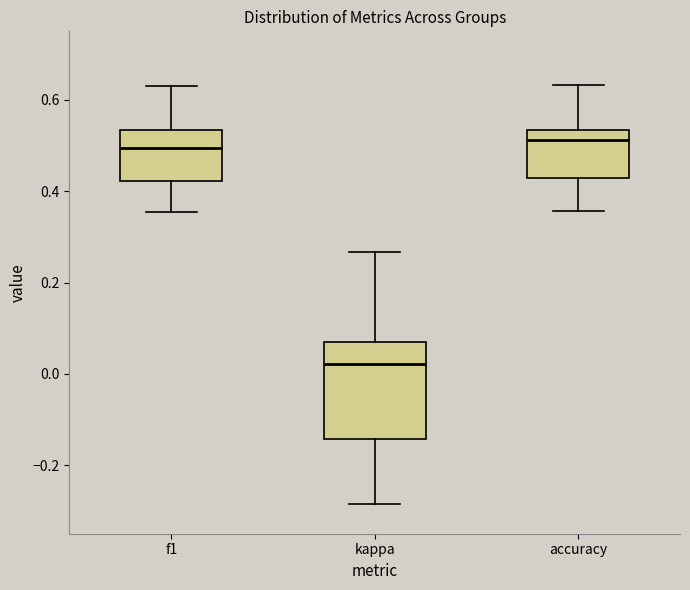

Reading left to right, transcribe this box plot: for each box, give where its median line is, the range the box spans, and where its two whiskers end, as read against the y-axis. The values are not printed on the chart, so give them approximately, as read against the axis.

f1: median 0.50, box 0.42 to 0.54, whiskers 0.36 to 0.62
kappa: median 0.02, box -0.14 to 0.06, whiskers -0.28 to 0.26
accuracy: median 0.52, box 0.42 to 0.54, whiskers 0.36 to 0.64